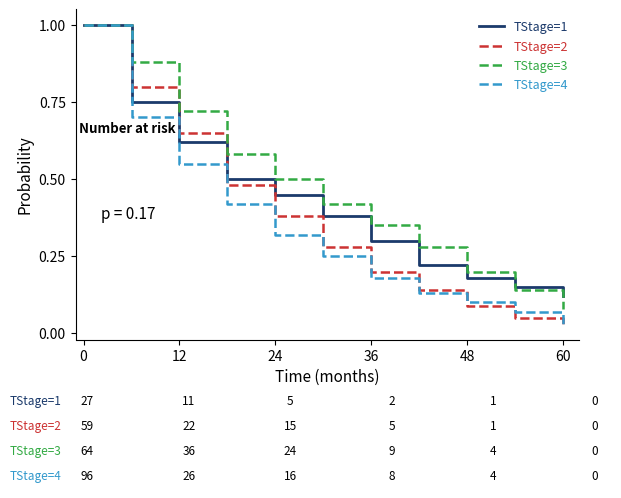

What is the greatest value displayed?

1.0